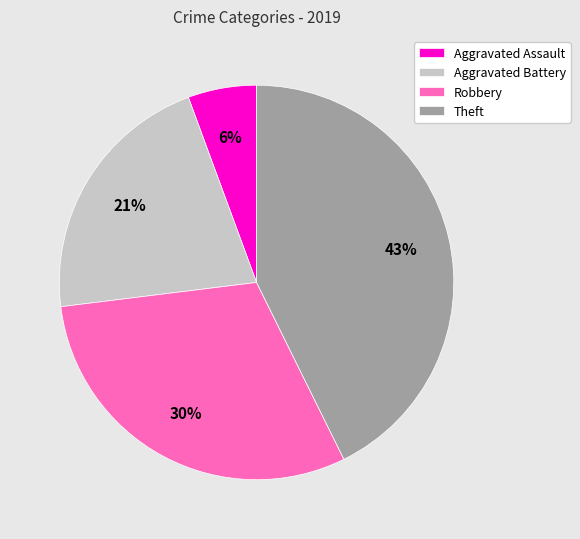

The Robbery slice represents 19% of the pie. True or false?

False